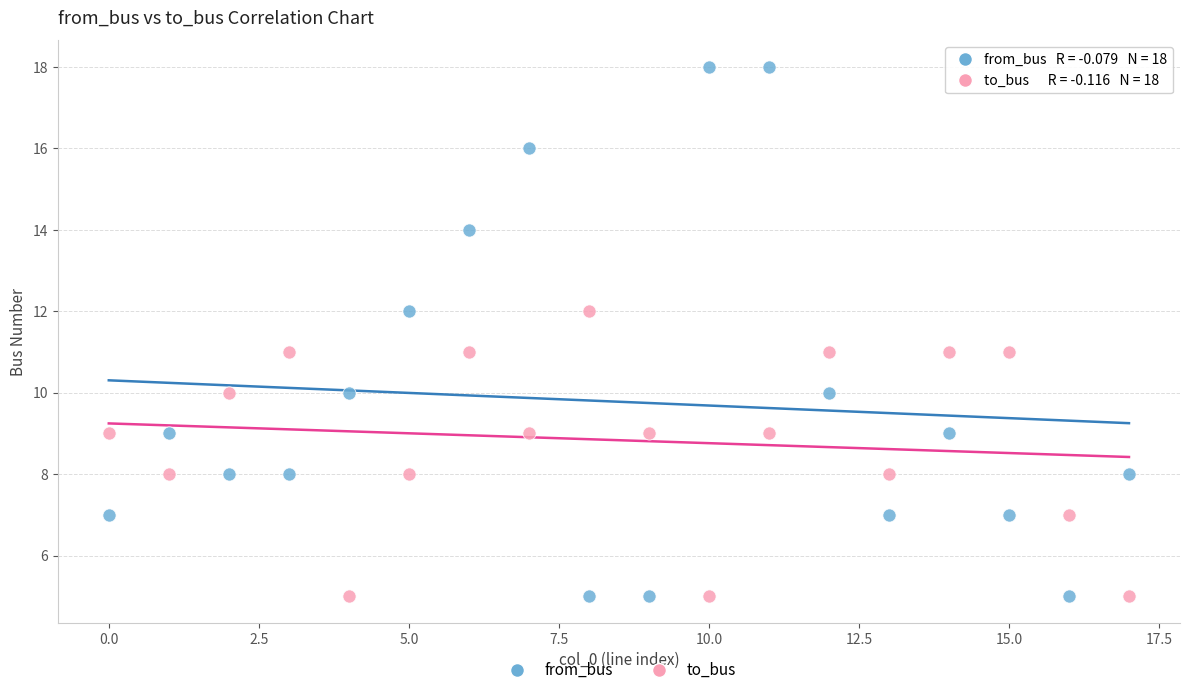

Across all data points, what is the range of Y values (max minus min)?

13